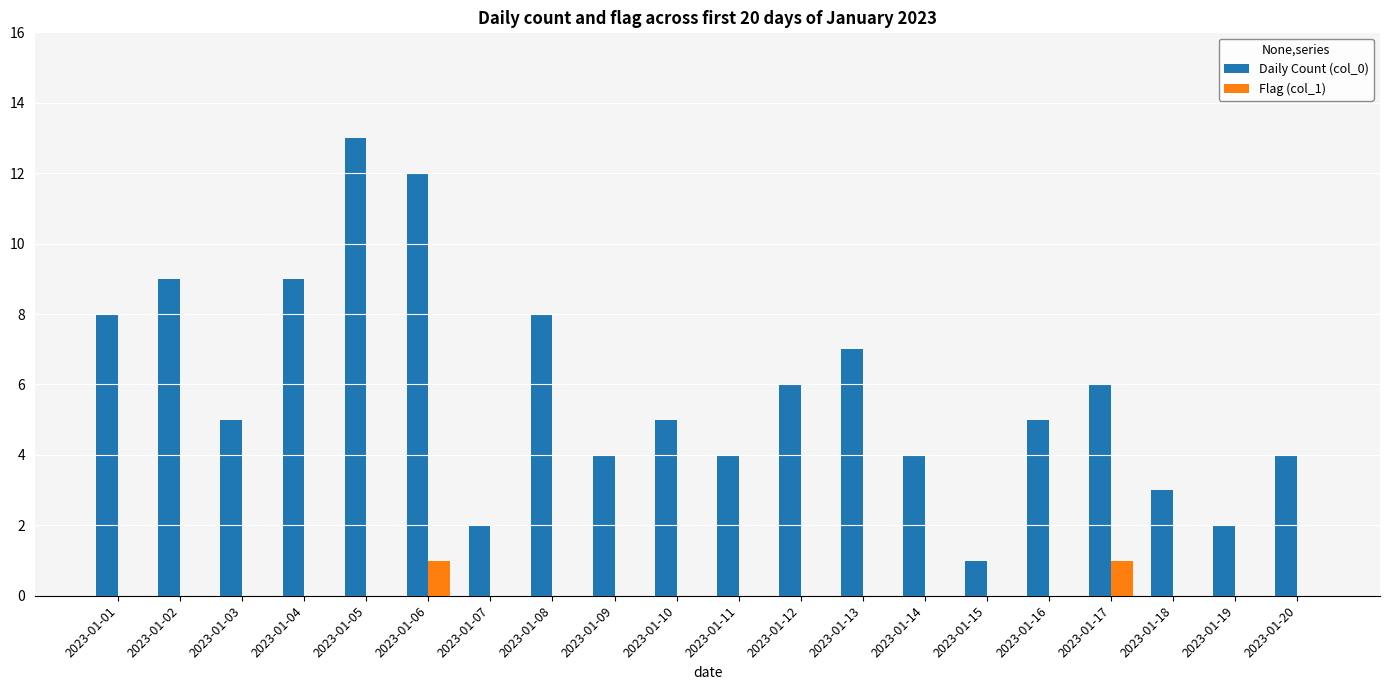

The value of Flag (col_1) at 2023-01-08 is 0. True or false?

True